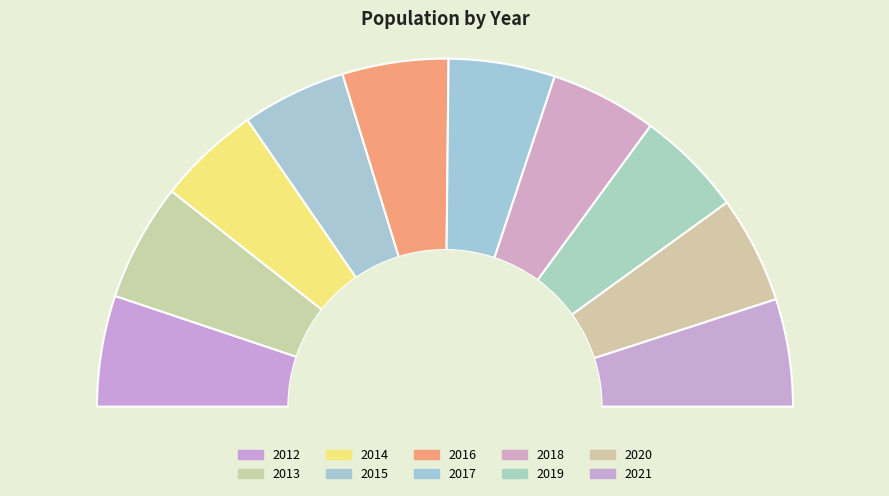

What portion of the pie excludes 2017?

90.1%